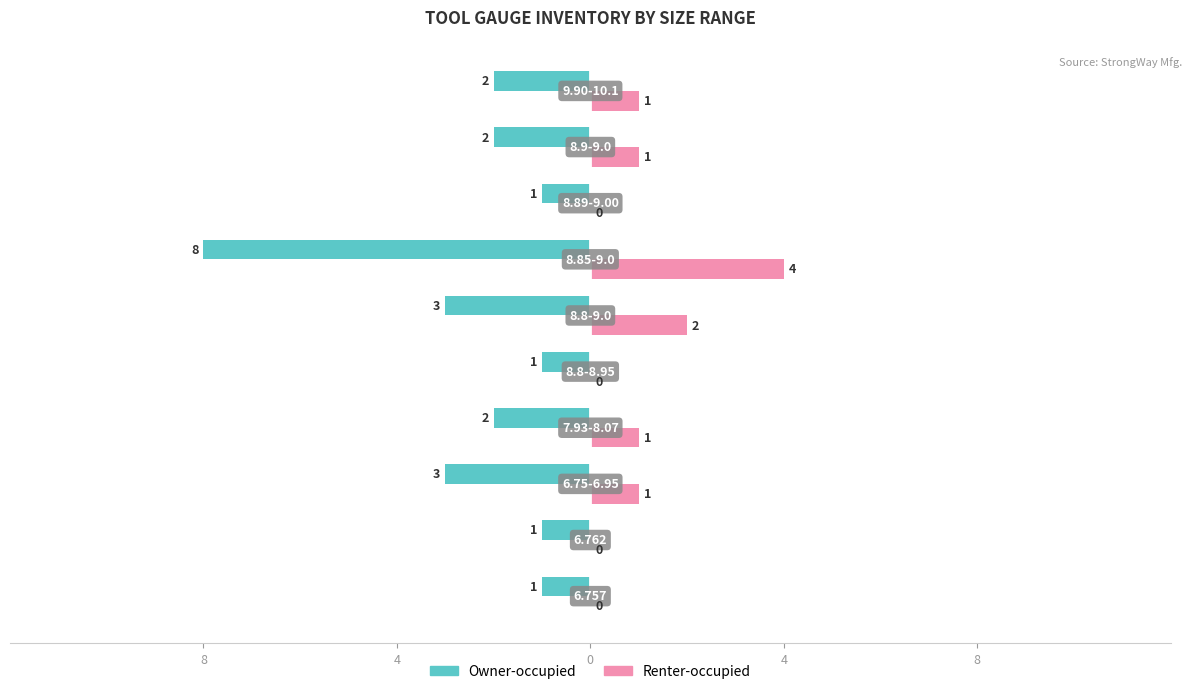

What are all the series names shown in the legend?

Owner-occupied, Renter-occupied